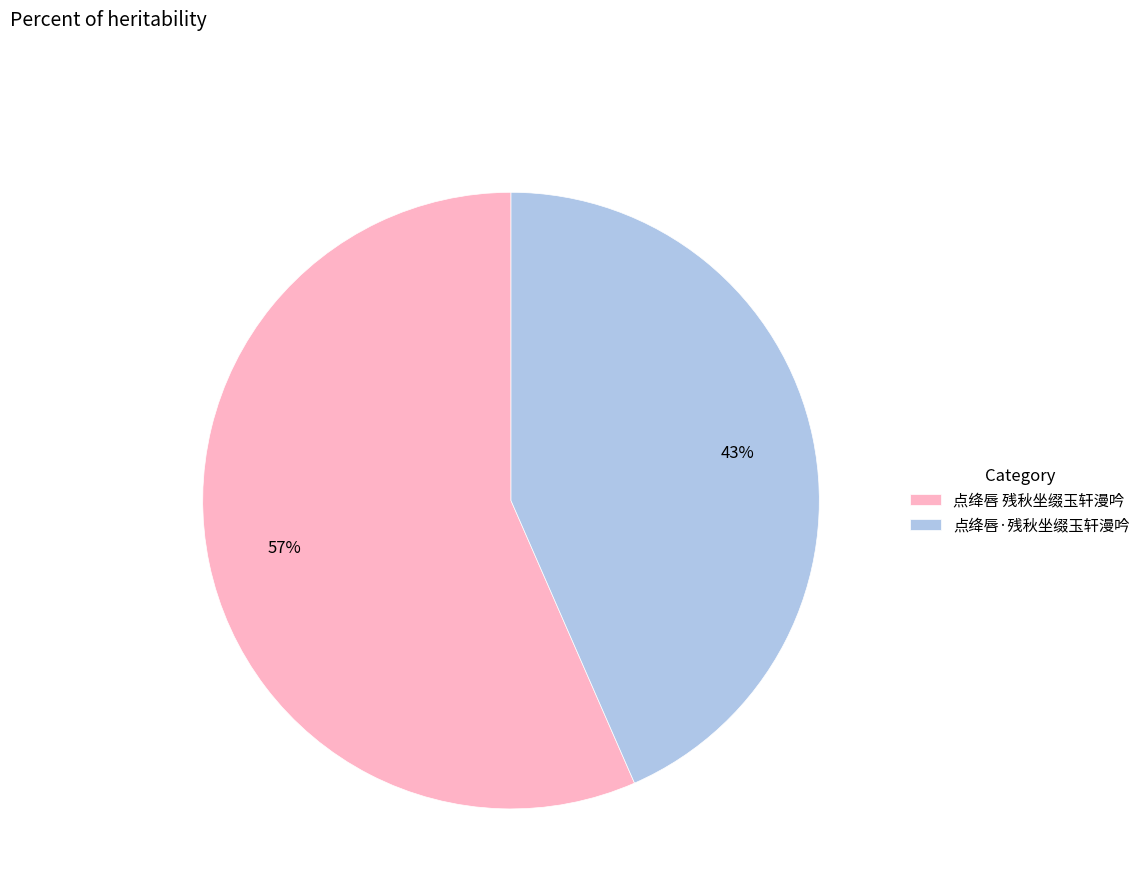

To the nearest percent, what is the combined percentage of 点绛唇 残秋坐缀玉轩漫吟 and 点绛唇·残秋坐缀玉轩漫吟?

100%